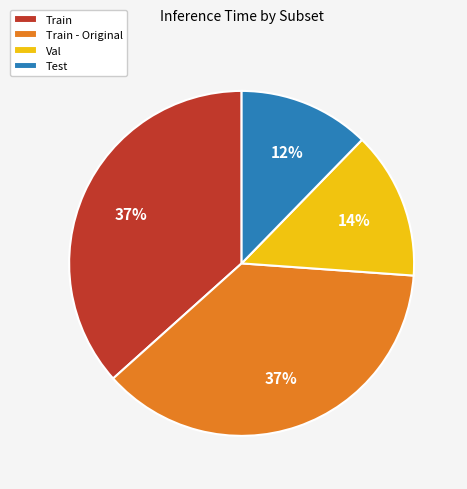

To the nearest percent, what portion does Test represent?

12%